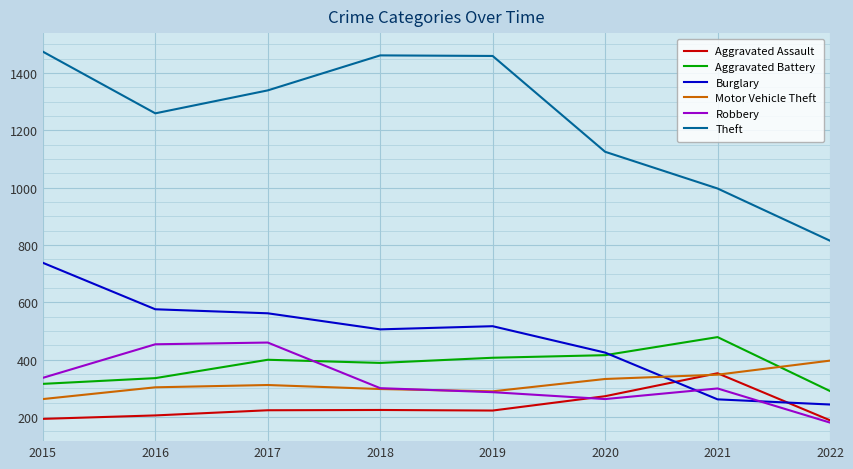

Does the chart display data point markers on the line(s)?

No